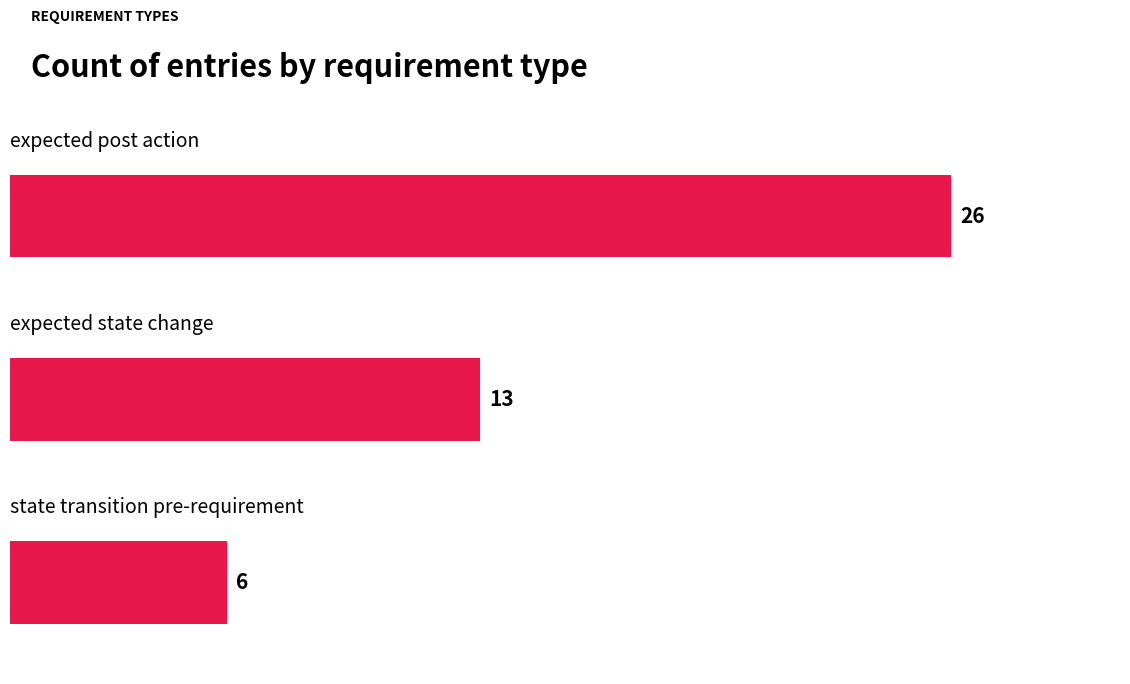

Count the number of data series in this chart.

1